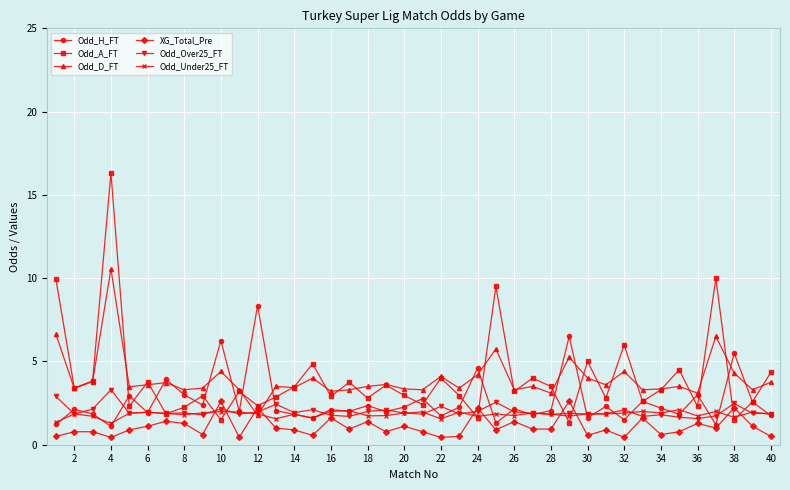

Which series has the largest range (max minus min)?

Odd_A_FT